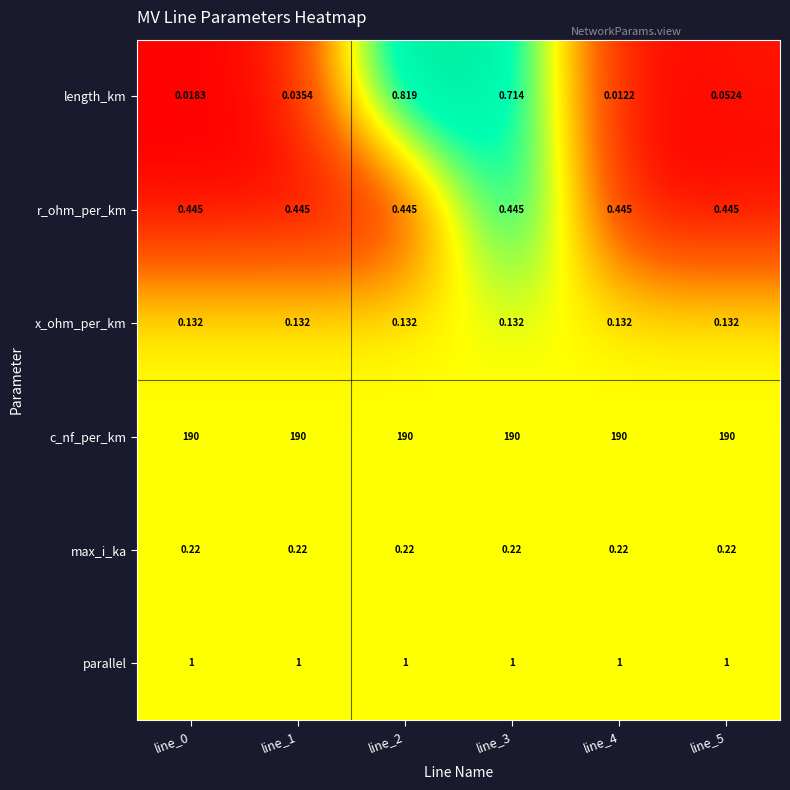

Between line_1 and line_5, which series saw the biggest shift?

length_km